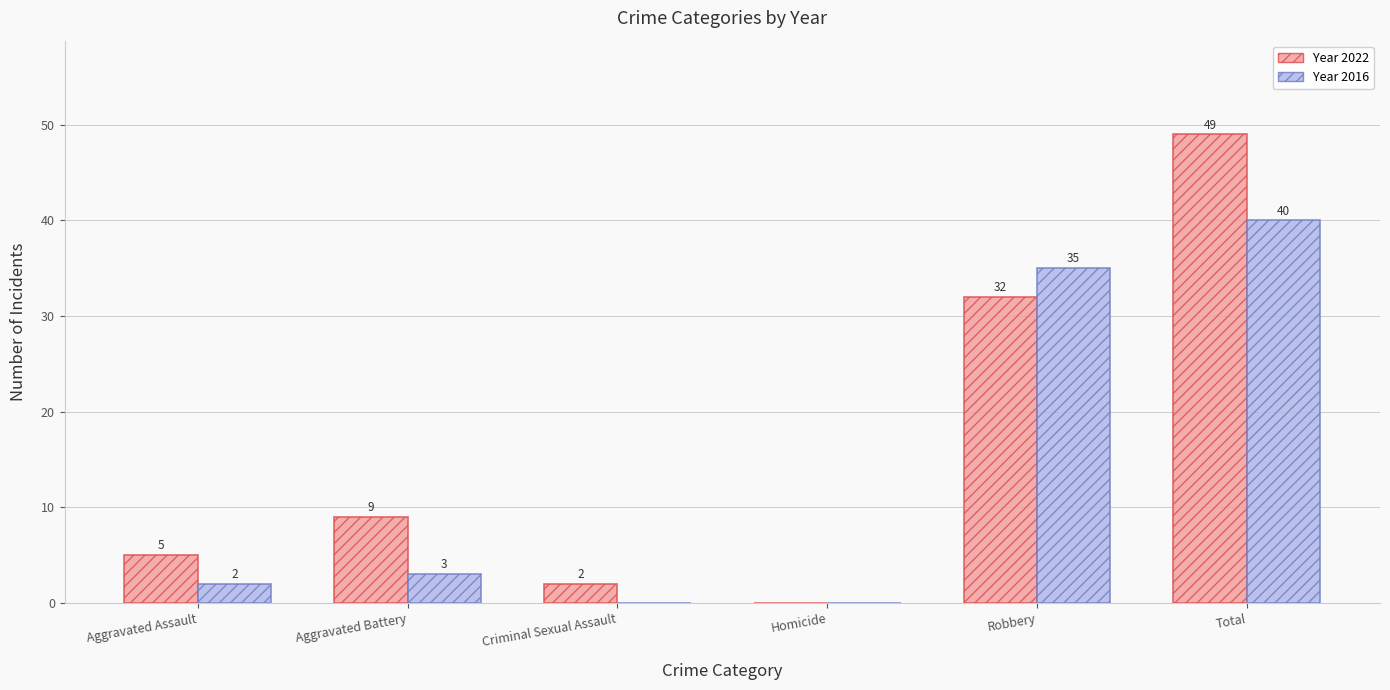

What is the maximum value shown in the chart?

49